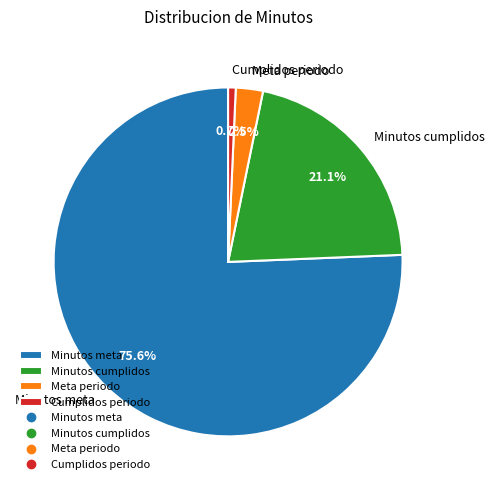

Is there a majority slice in this chart?

Yes